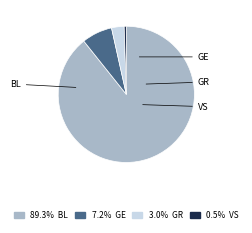

What is the total percentage of BL and GE?

96.4%